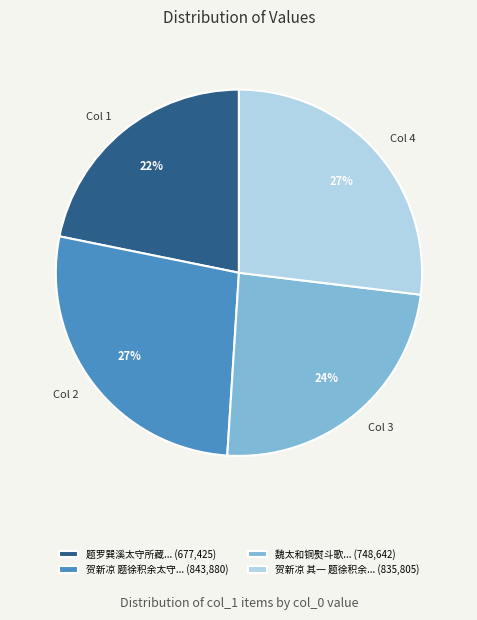

Is there a majority slice in this chart?

No